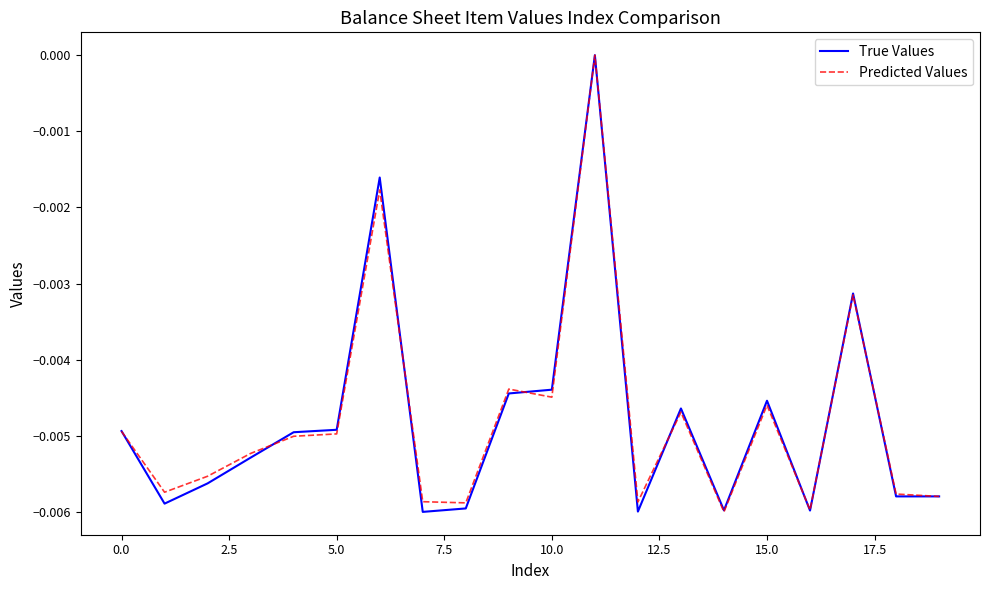

What are all the series names shown in the legend?

True Values, Predicted Values